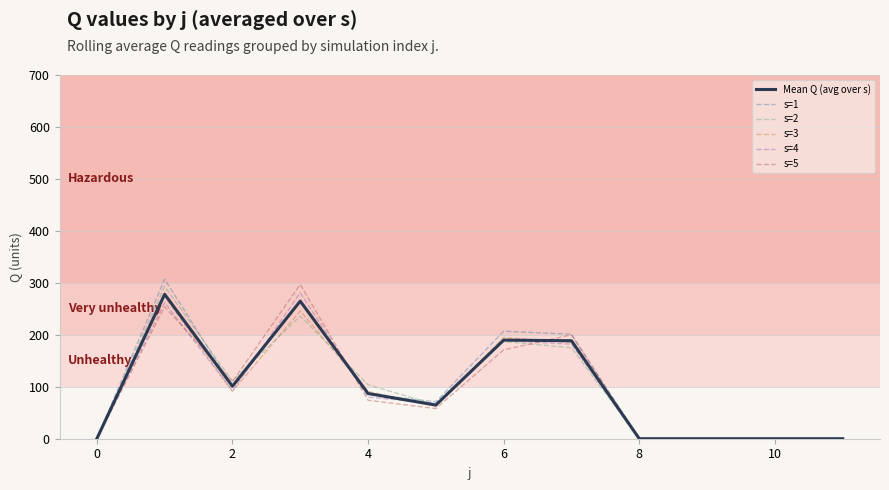

What is the greatest value displayed?

307.0